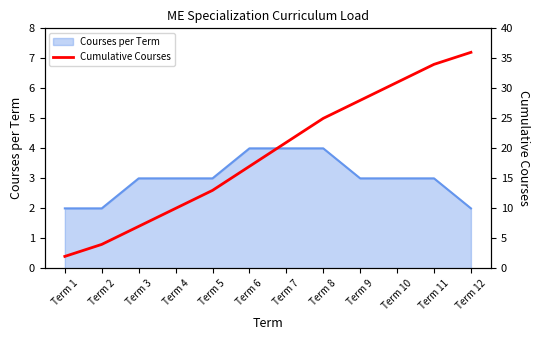

The Courses per Term series shows 2 at Term 12. True or false?

True